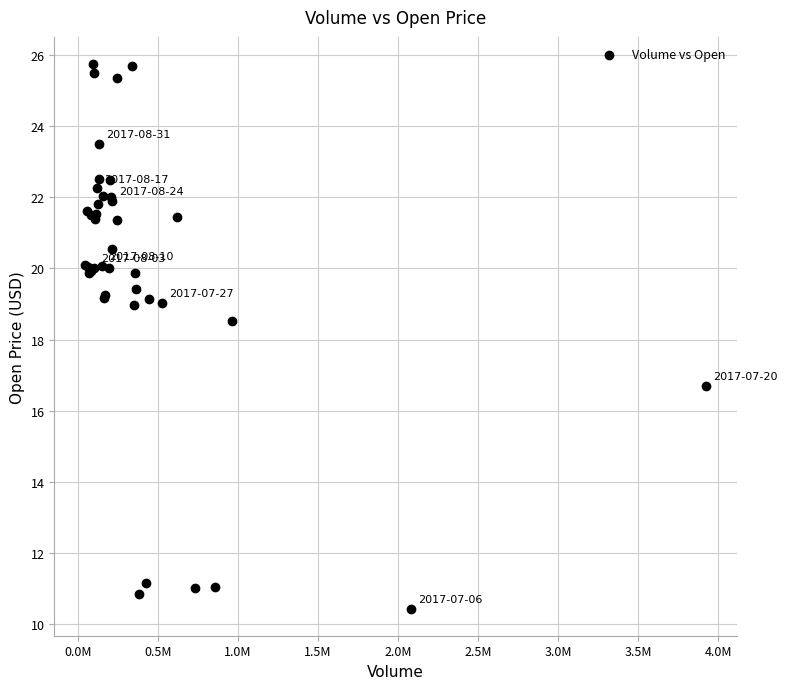

What Y value in the scatter plot is closest to 18?

18.5